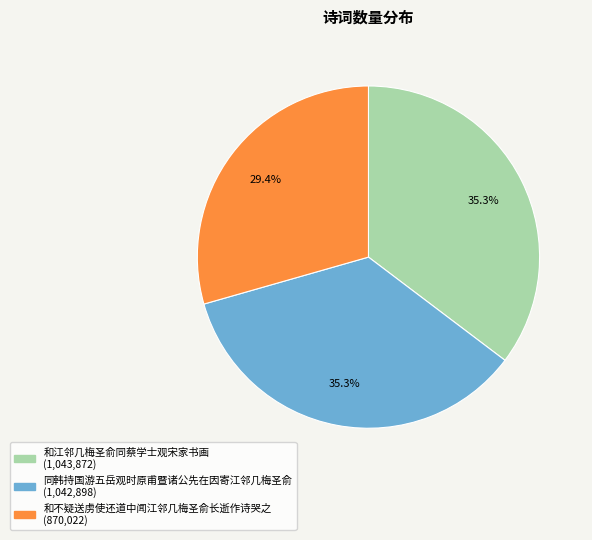

Approximately how many times larger is the value at 同韩持国游五岳观时原甫暨诸公先在因寄江邻几梅圣俞 compared to 和不疑送虏使还道中闻江邻几梅圣俞长逝作诗哭之?

1.2